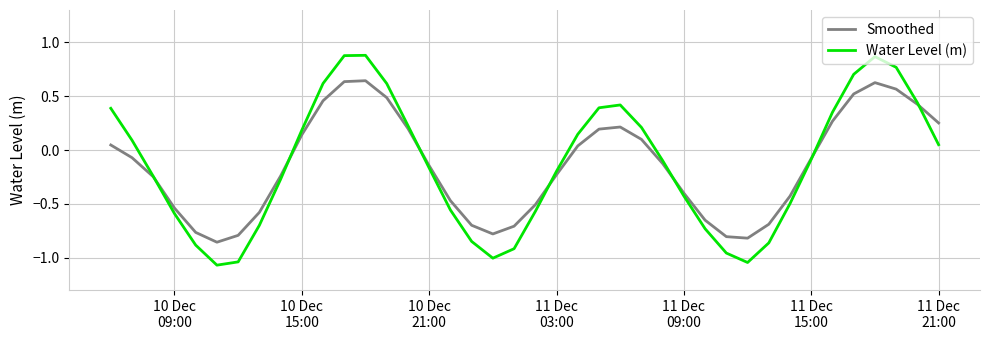

List the series in order of their peak value, lowest first.

Smoothed, Water Level (m)